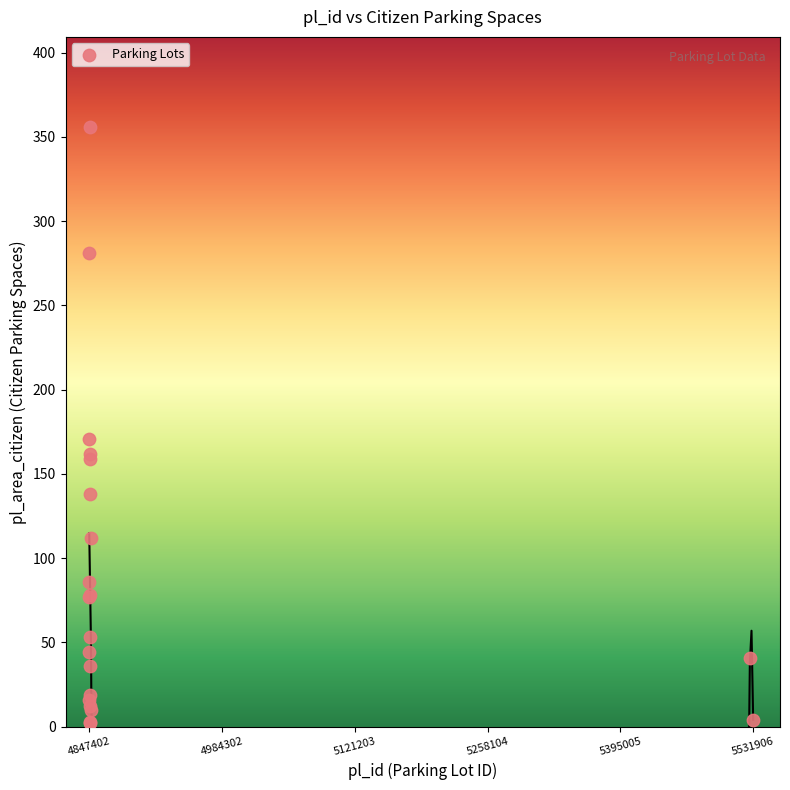

What Y value in the scatter plot is closest to 179?

171